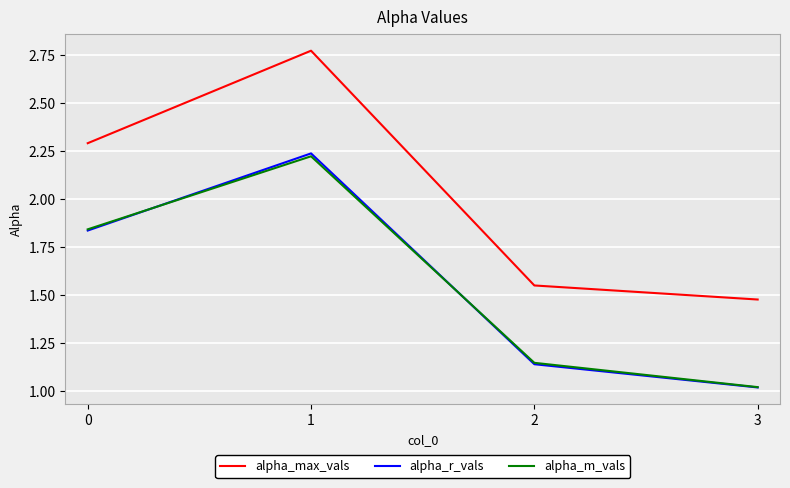

How many interior local peaks does the alpha_r_vals series have?

1